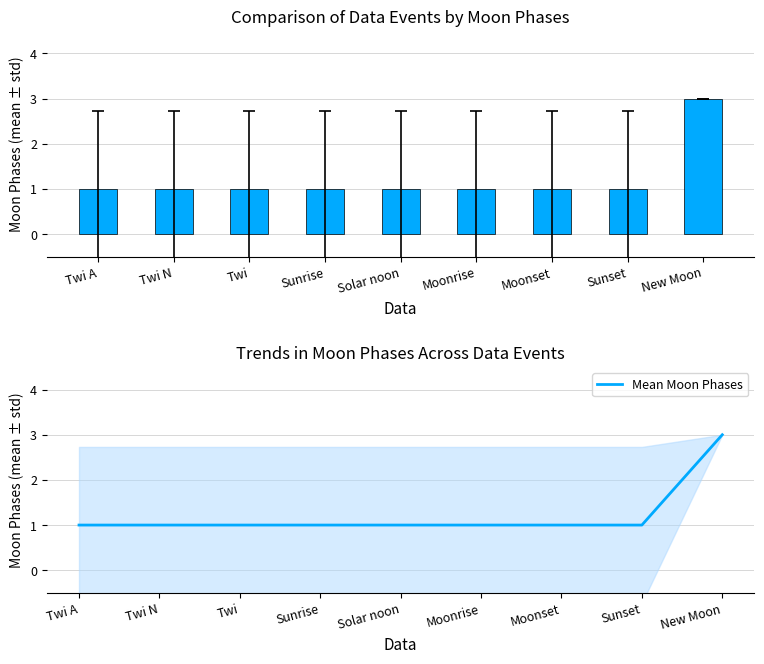

Reading right to left, what are all the values shown in this chart?

Moon Phases: New Moon=3	Sunset=1	Moonset=1	Moonrise=1	Solar noon=1	Sunrise=1	Twi=1	Twi N=1	Twi A=1
Mean Moon Phases: New Moon=3	Sunset=1	Moonset=1	Moonrise=1	Solar noon=1	Sunrise=1	Twi=1	Twi N=1	Twi A=1